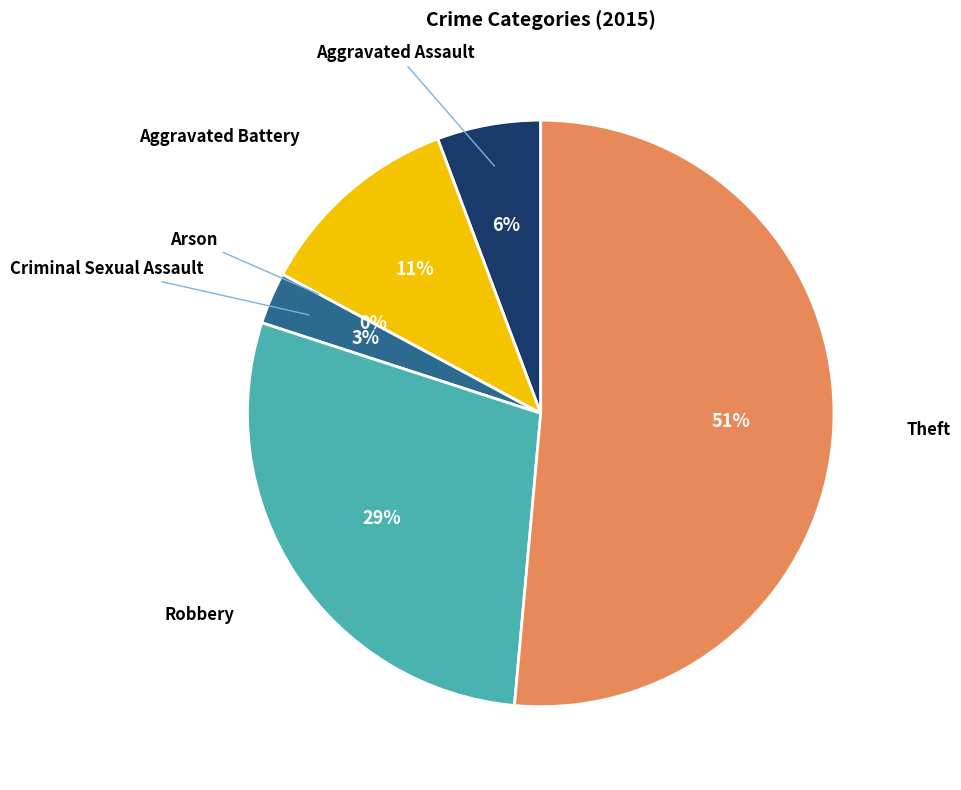

Which slice represents more than half of the pie?

Theft